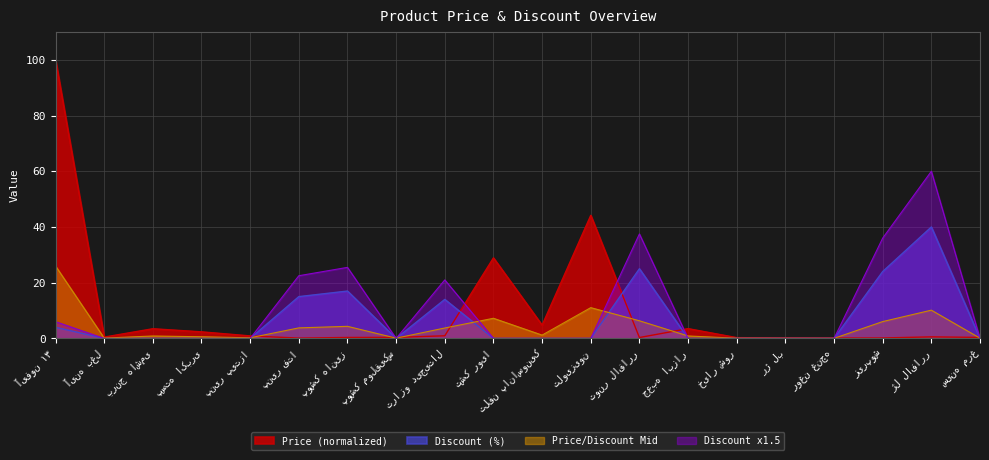

Which series ends up on top after the final intersection of Discount and Price?

Price